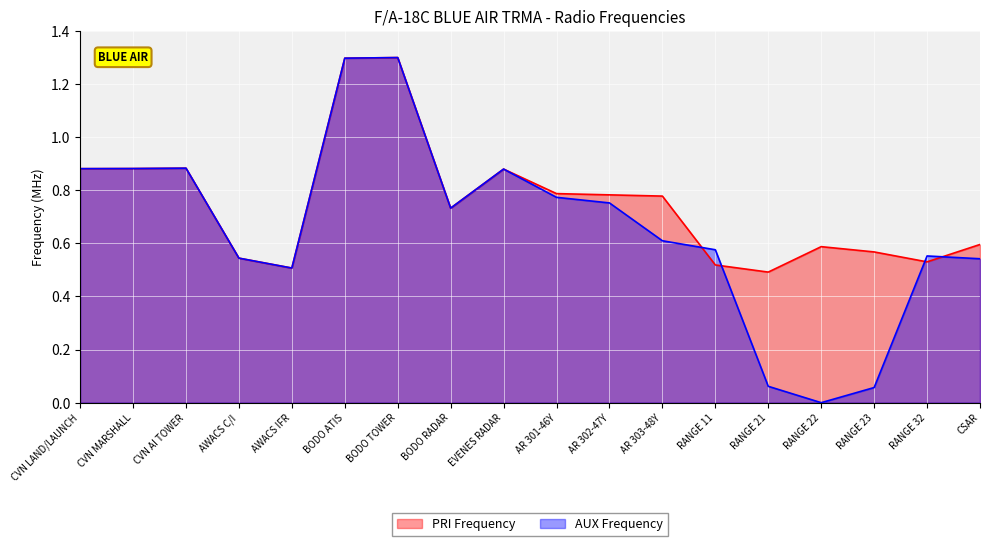

Rank the series at RANGE 21 from highest to lowest value.

PRI Frequency, AUX Frequency